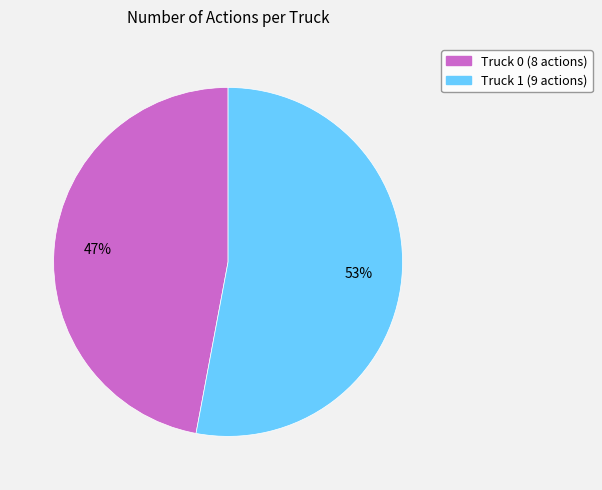

Is there any slice that represents more than half of the pie?

Yes